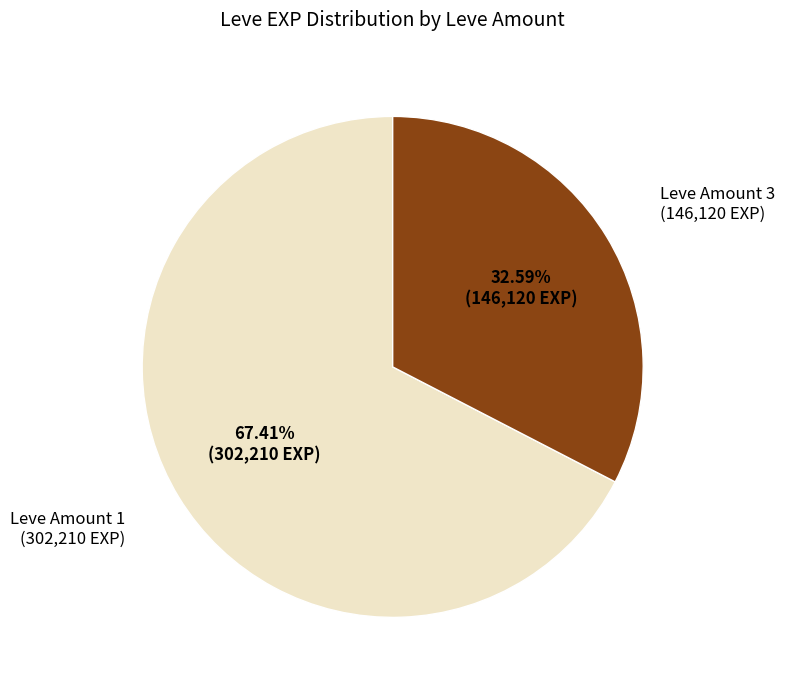

Does any single category account for the majority?

Yes